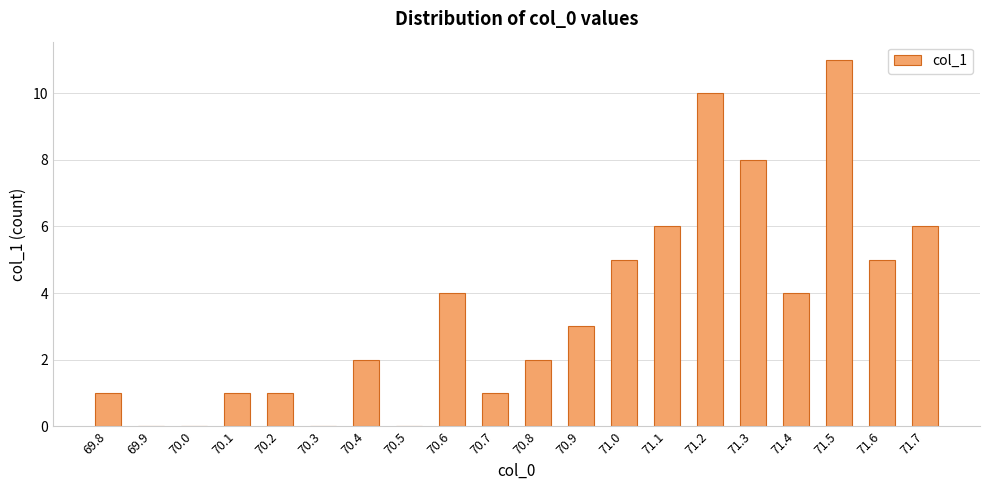

What is the change in value from 70.0 to 70.9?

+3